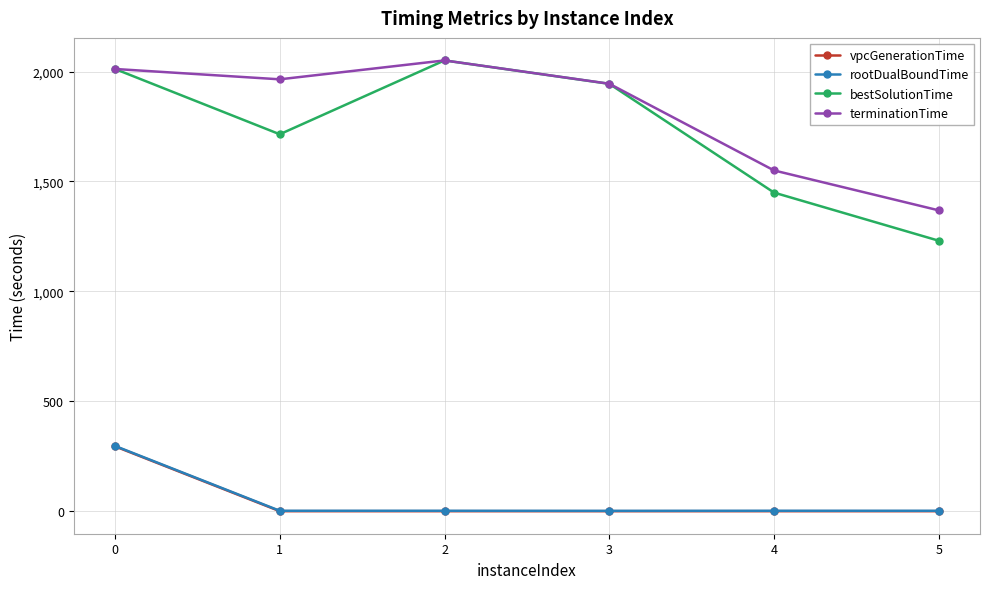

What is the value of the bestSolutionTime point at the 2nd from the left?

1714.7